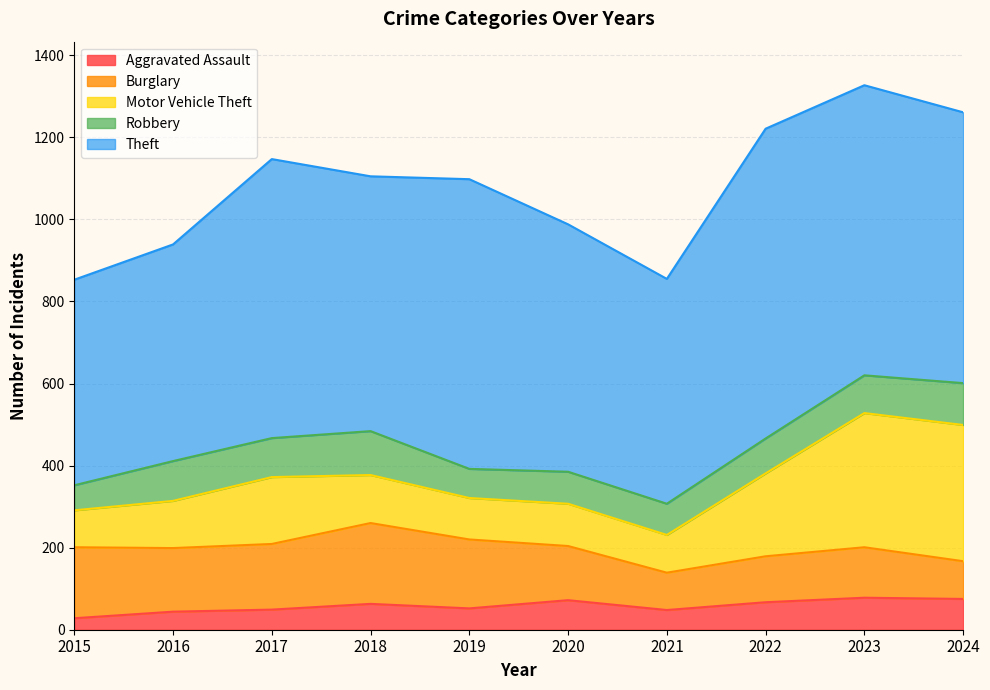

Which series has the largest range (max minus min)?

Theft